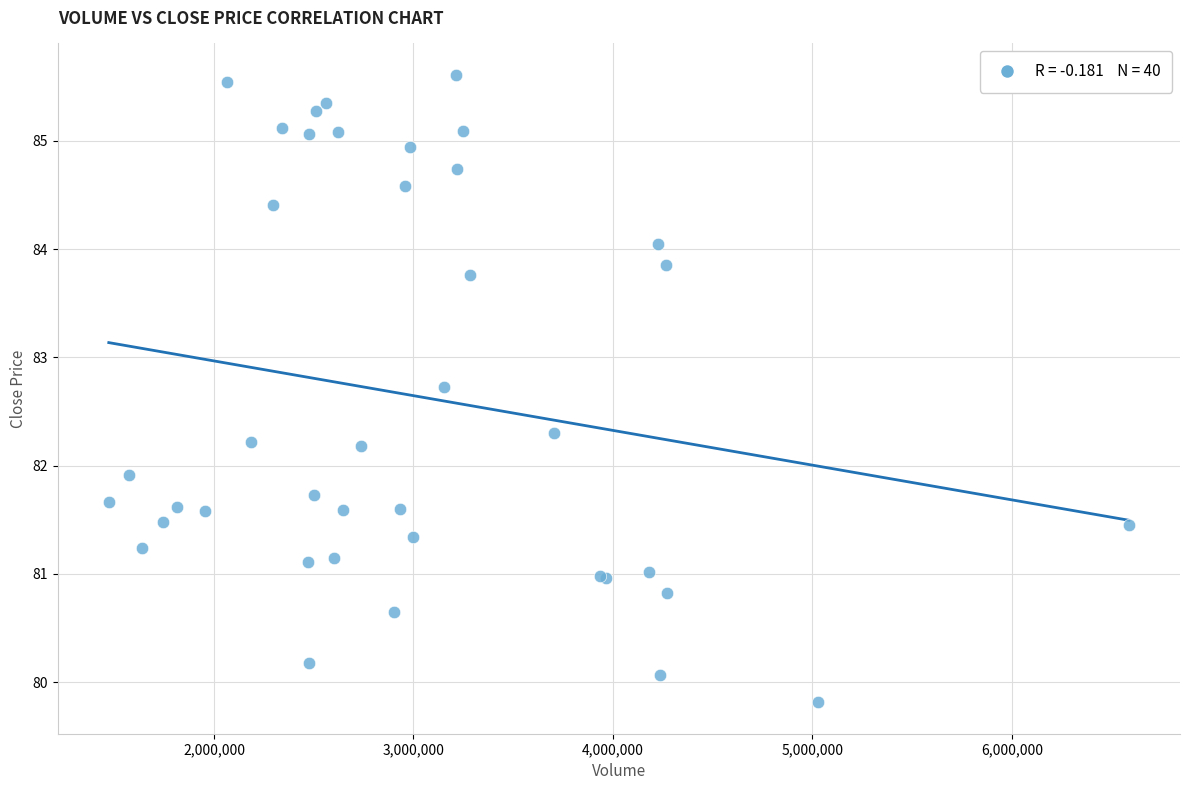

What Y value in the scatter plot is closest to 82?

81.9